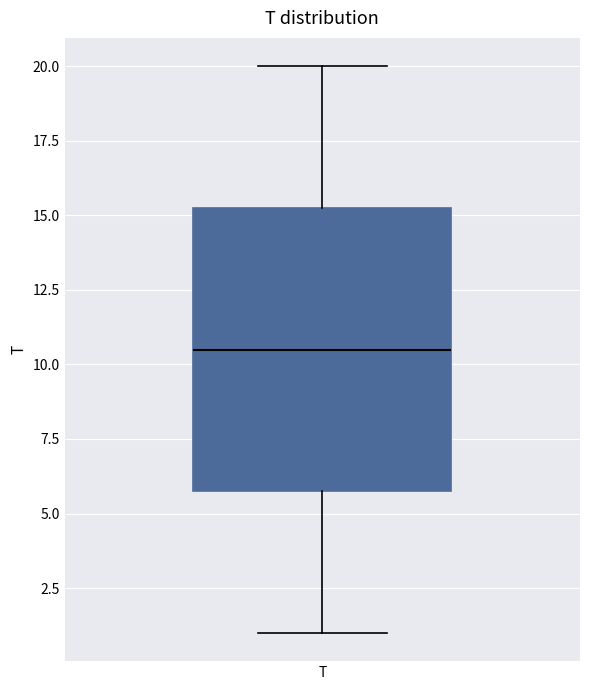

Read this box plot against the y-axis: the position of the median line, the range covered by the box, and the ends of both whiskers. The values are not printed on the chart, so give them approximately, as read against the axis.

median 10.5, box 6.0 to 15.5, whiskers 1.0 to 20.0